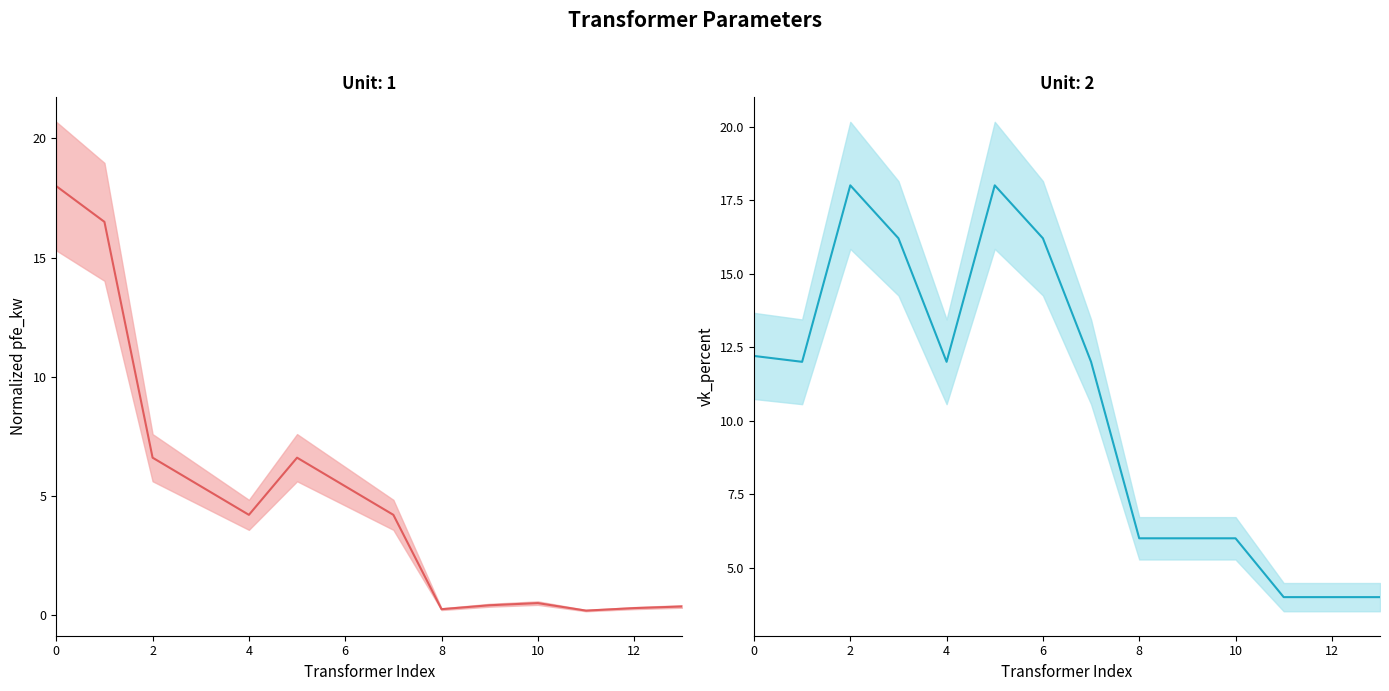

How many lines are shown in the chart?

2